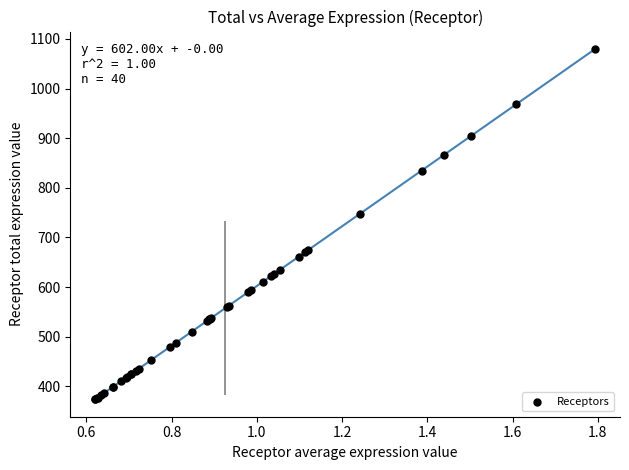

What Y value in the scatter plot is closest to 726?

748.2